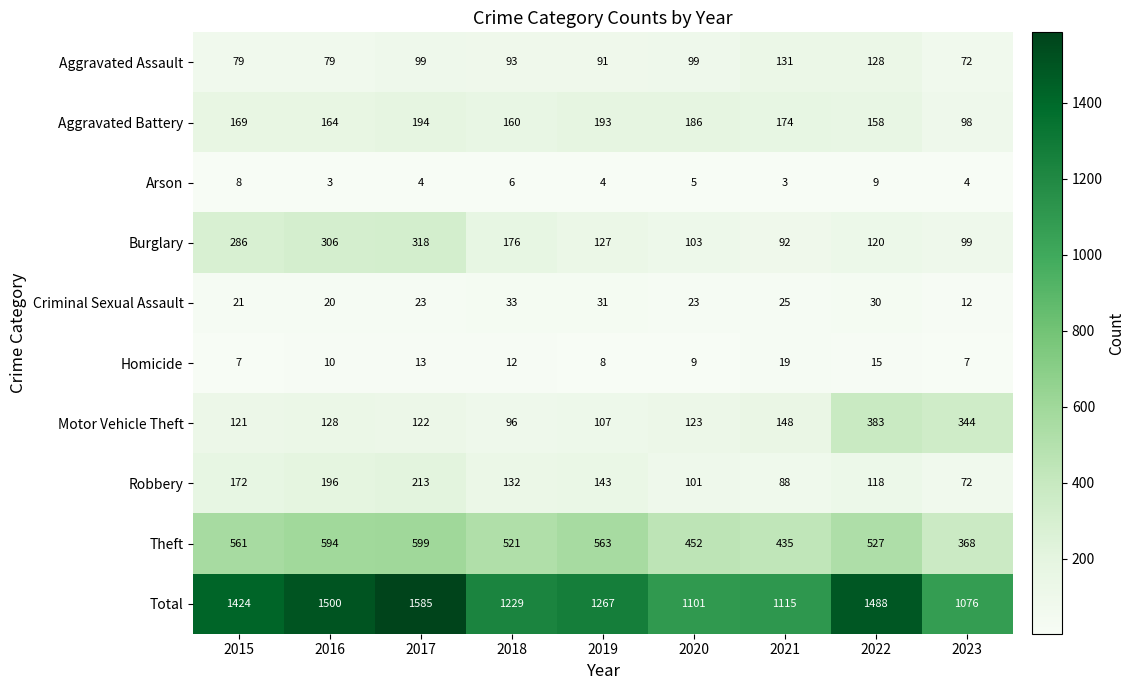

The Criminal Sexual Assault series shows 8 at 2015. True or false?

False